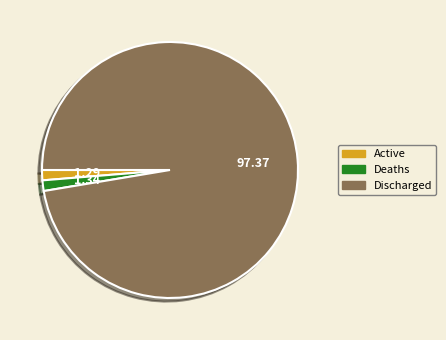

What is the ratio of the value at Discharged to the value at Active?

75.4